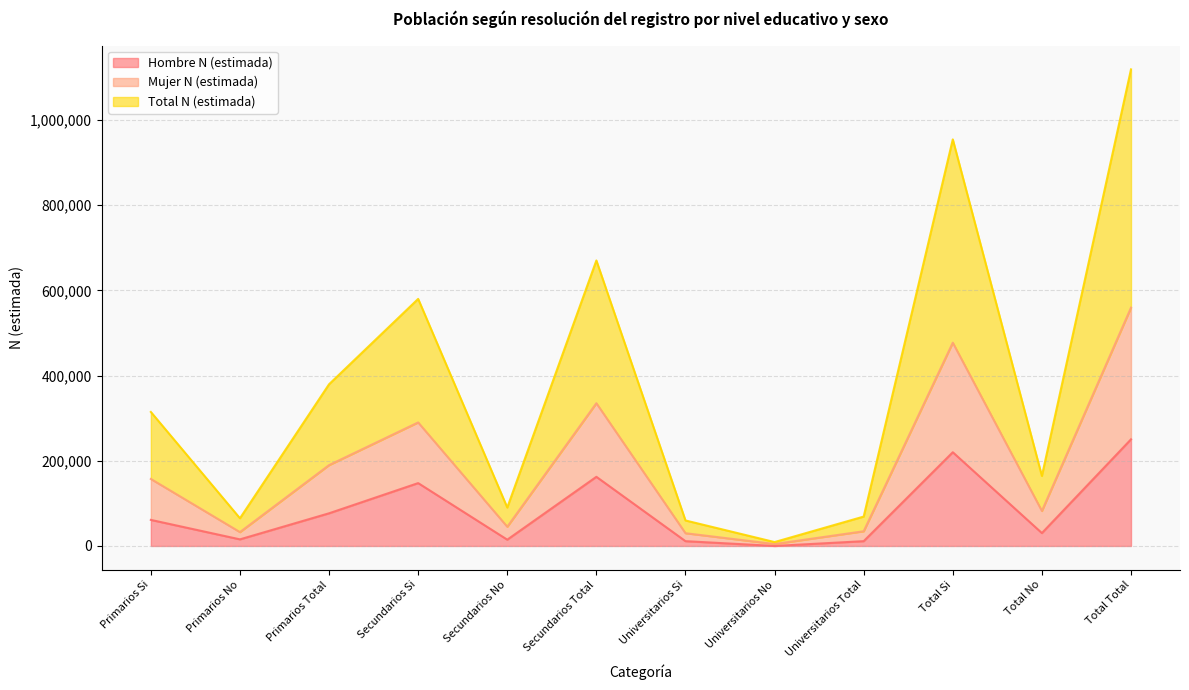

Reading left to right, extract all data points from this chart.

Hombre N (estimada): 61190	15505	76695	147560	14766	162326	11260	0	11260	220010	30271	250281
Mujer N (estimada): 157271	32508	189779	289964	45092	335056	29921	4570	34491	477156	82170	559326
Total N (estimada): 314542	65016	379558	579928	90184	670112	59842	9140	68982	954312	164340	1118652